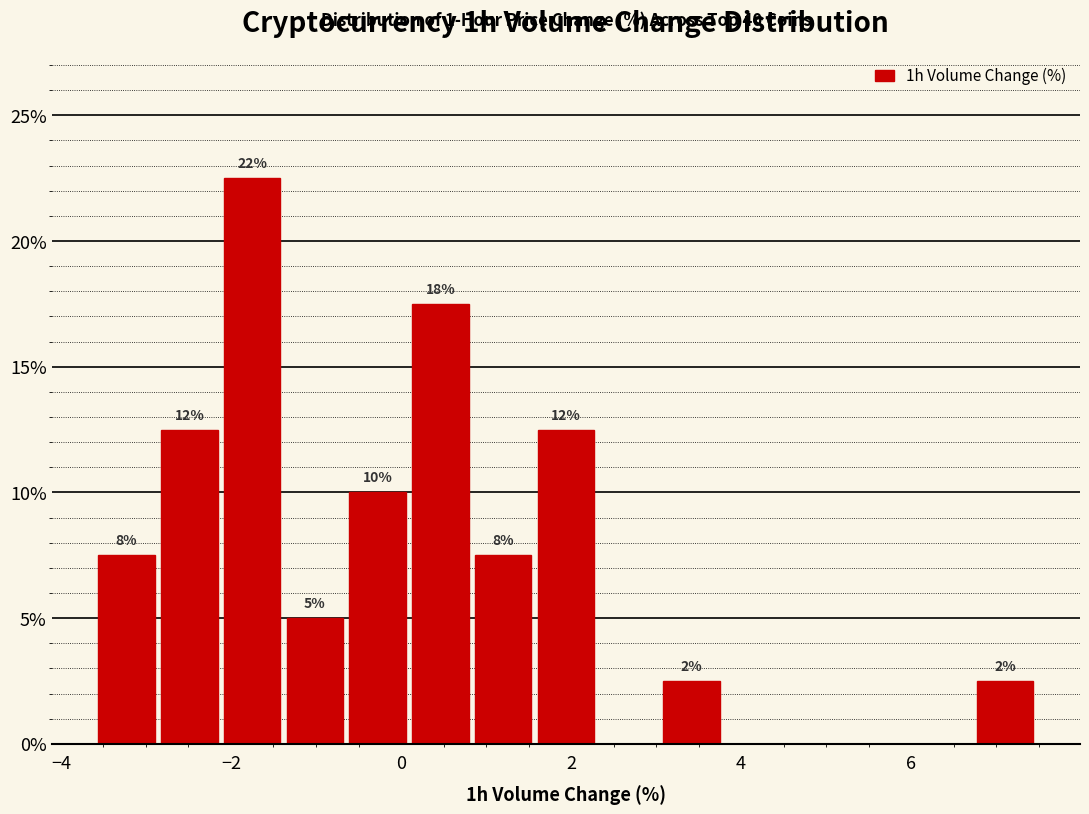

Around what value on the x-axis is the tallest bar? Give the approximate position of its centre, as read against the axis.

-1.8